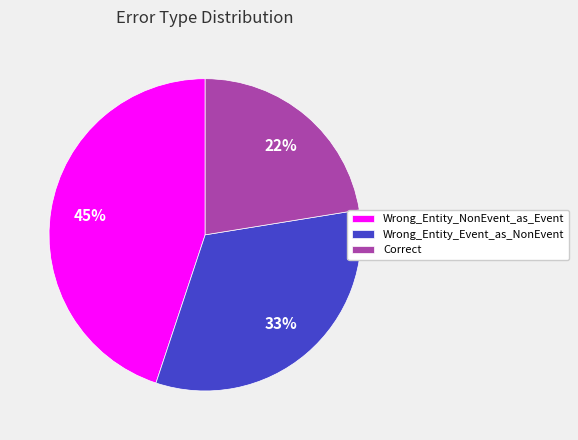

Which slice is the largest?

Wrong_Entity_NonEvent_as_Event